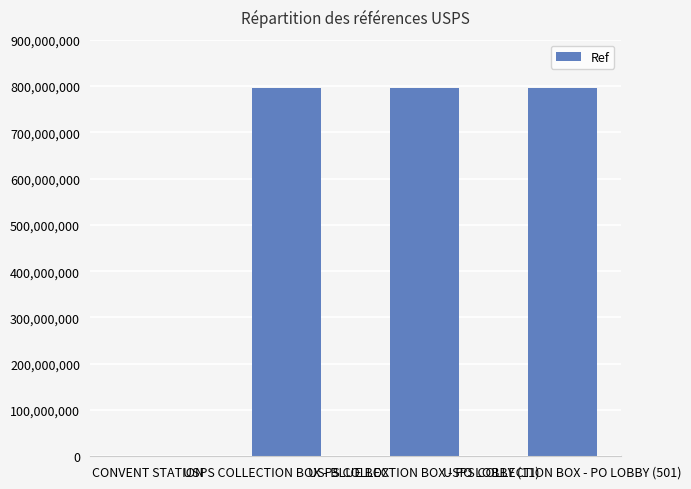

What is the maximum value shown in the chart?

796100002